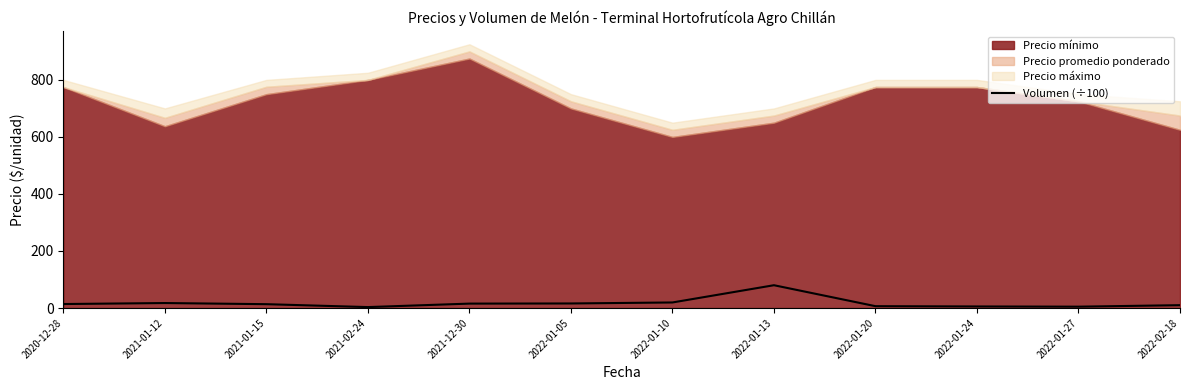

What is the highest value of the Volumen (÷100) series?

80.0